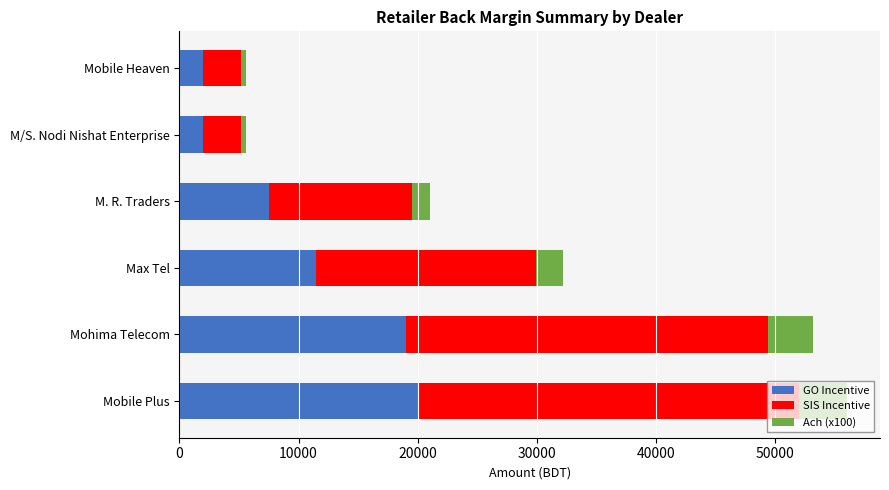

How many values in the GO Incentive series are below 11500?

3